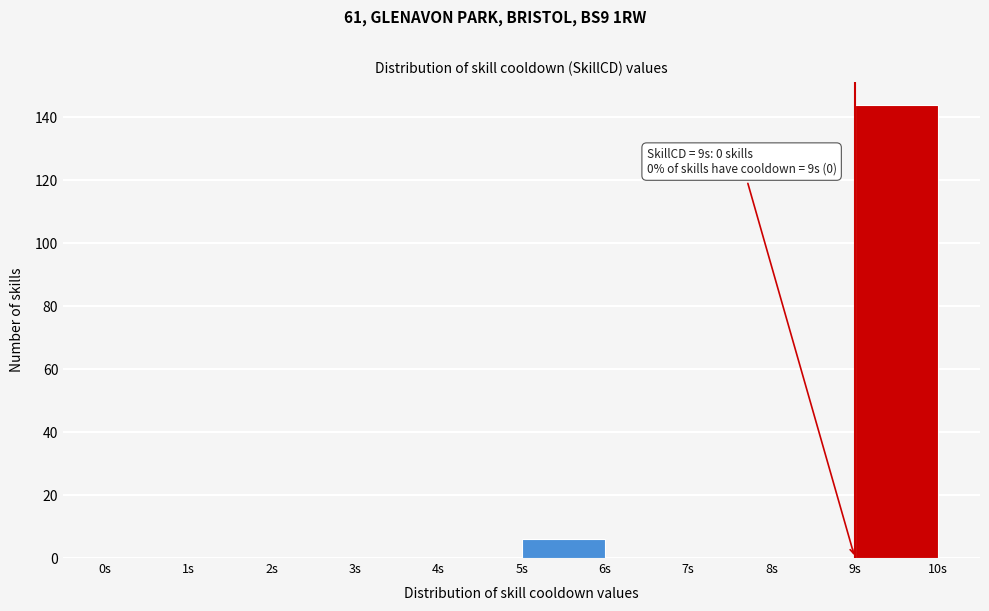

Which range on the x-axis has the tallest bar?

9 to 10